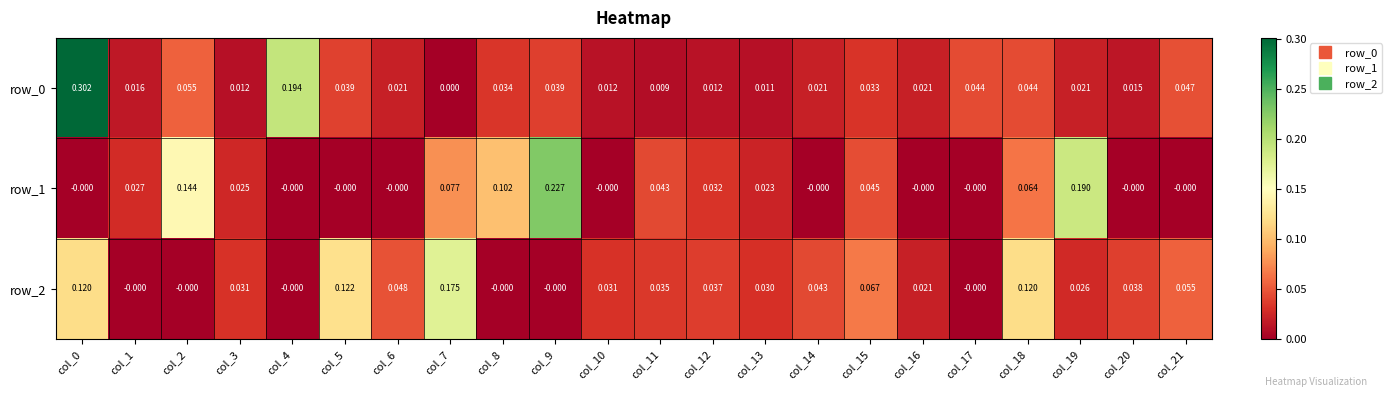

Is the value of row_1 at col_11 greater than the value of row_0 at col_20?

Yes